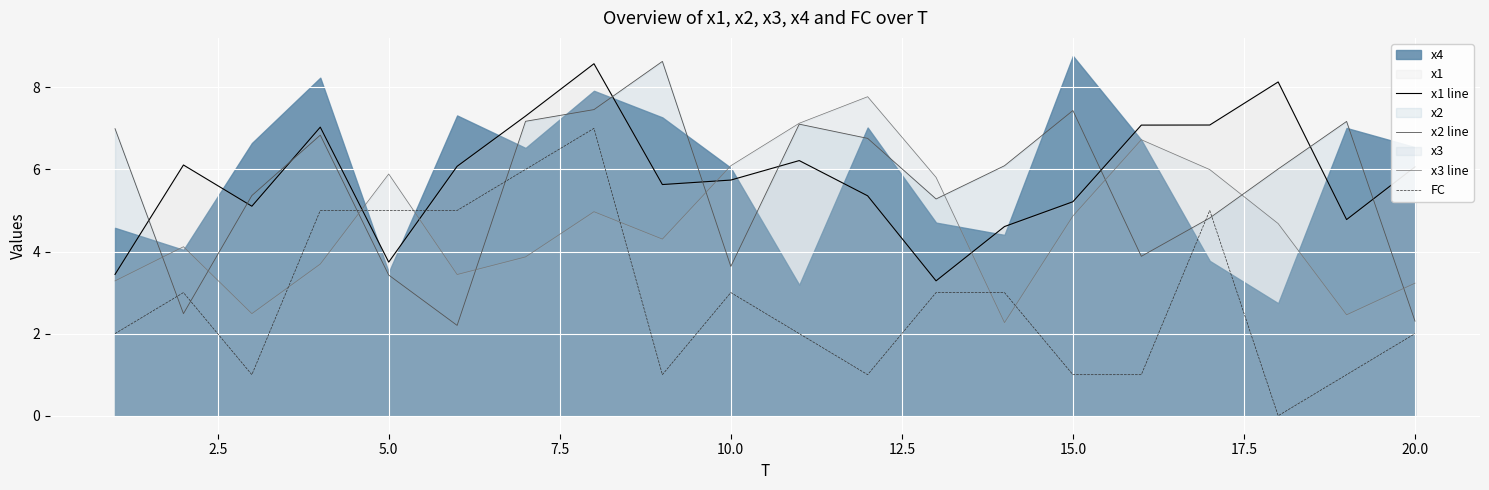

Which series ends up on top after the final intersection of x2 line and x1 line?

x1 line